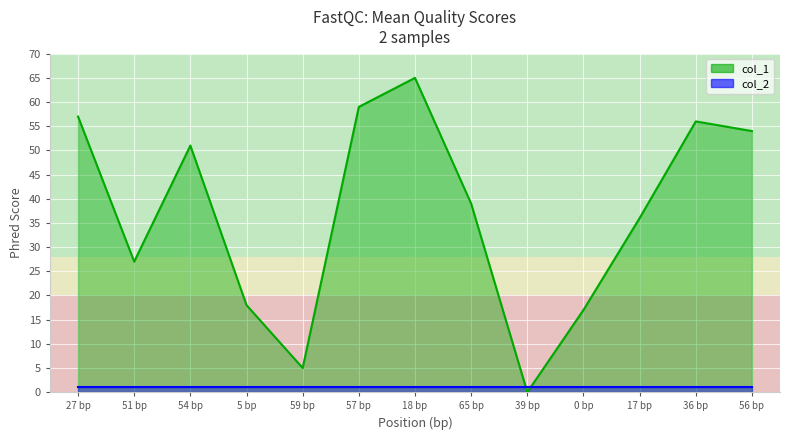

What is the change in value from 54 bp to 36 bp?

+5